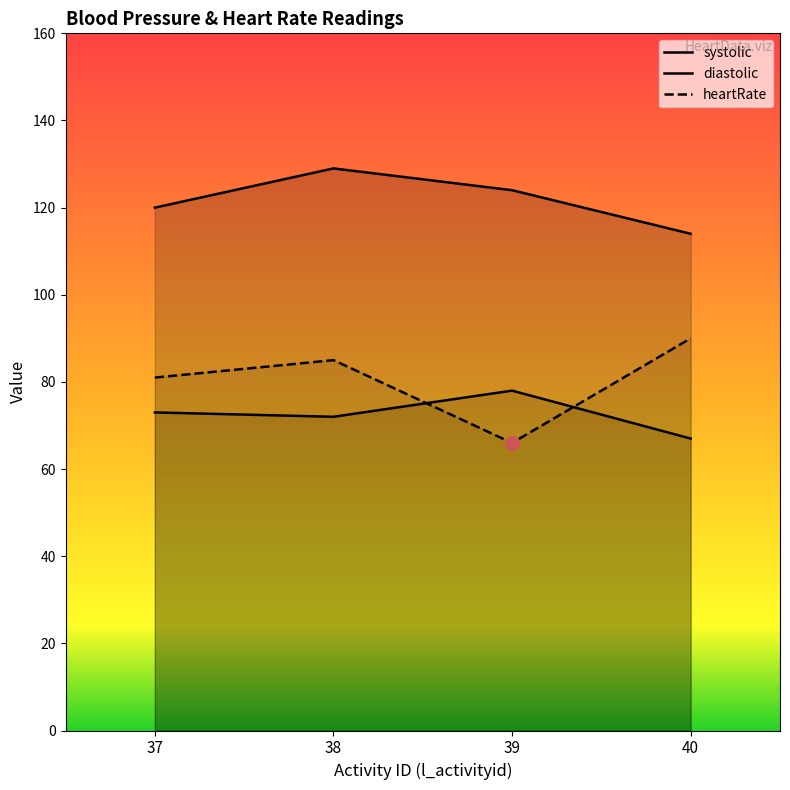

What is the sum of the systolic values at 38 and 40?

243